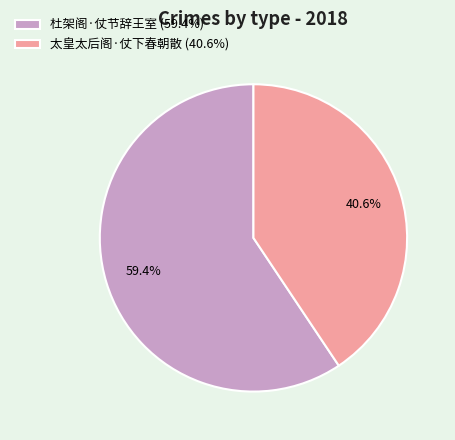

Combined, what portion of the pie is 太皇太后阁·仗下春朝散 and 杜架阁·仗节辞王室?

100.0%